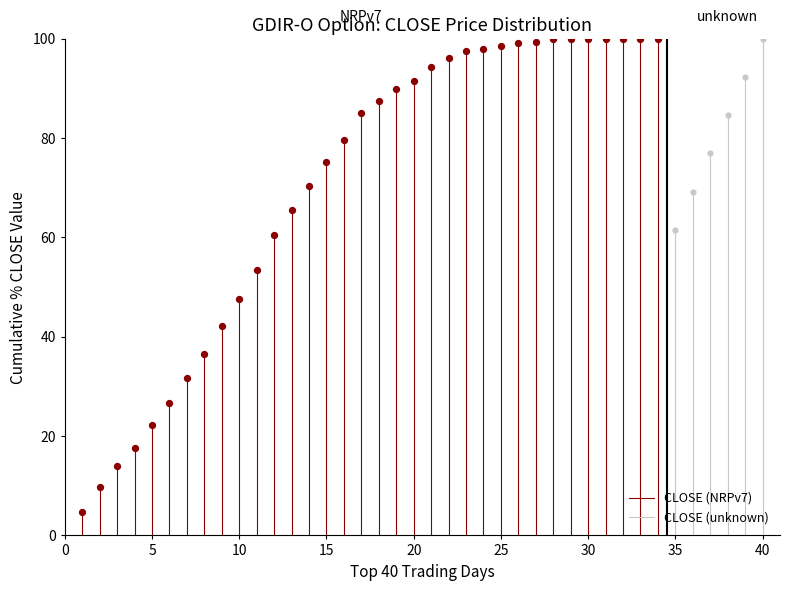

Is the value of CLOSE (NRPv7) at 5 greater than the value of CLOSE (unknown) at 0?

Yes